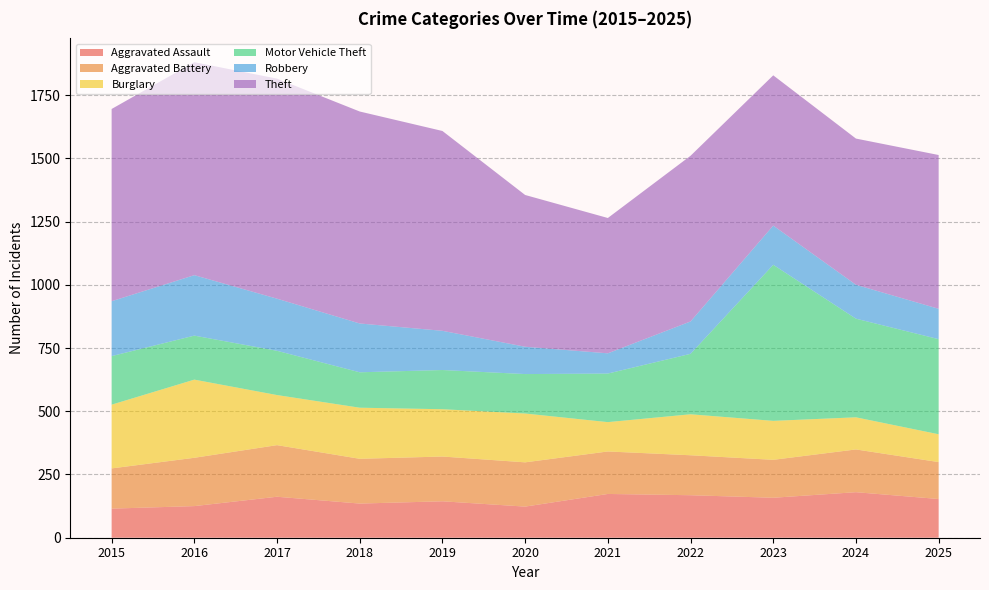

Reading left to right, what are all the values shown in this chart?

Aggravated Assault: 115	125	162	135	144	123	173	168	158	180	153
Aggravated Battery: 159	191	204	177	177	175	168	158	150	169	146
Burglary: 252	309	198	202	187	193	116	162	154	127	110
Motor Vehicle Theft: 192	174	175	140	155	156	192	239	617	390	376
Robbery: 217	239	206	193	155	108	80	128	155	134	120
Theft: 760	842	870	838	790	600	535	655	594	578	608